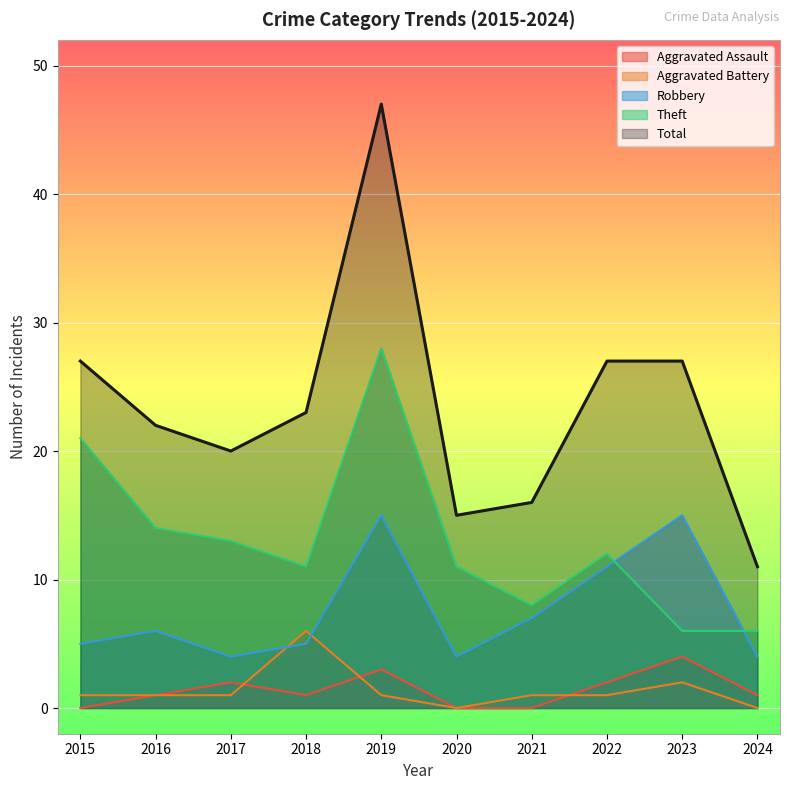

Where is the first local minimum for Robbery?

2017